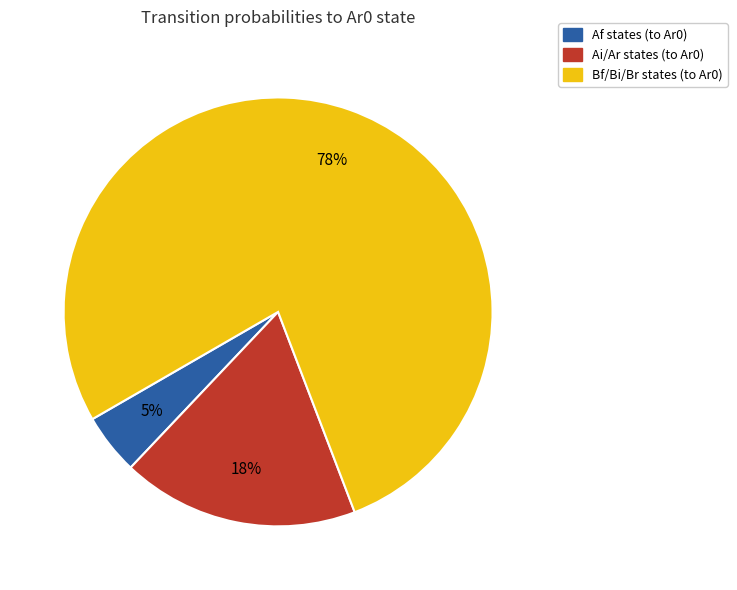

Is there any slice that represents more than half of the pie?

Yes